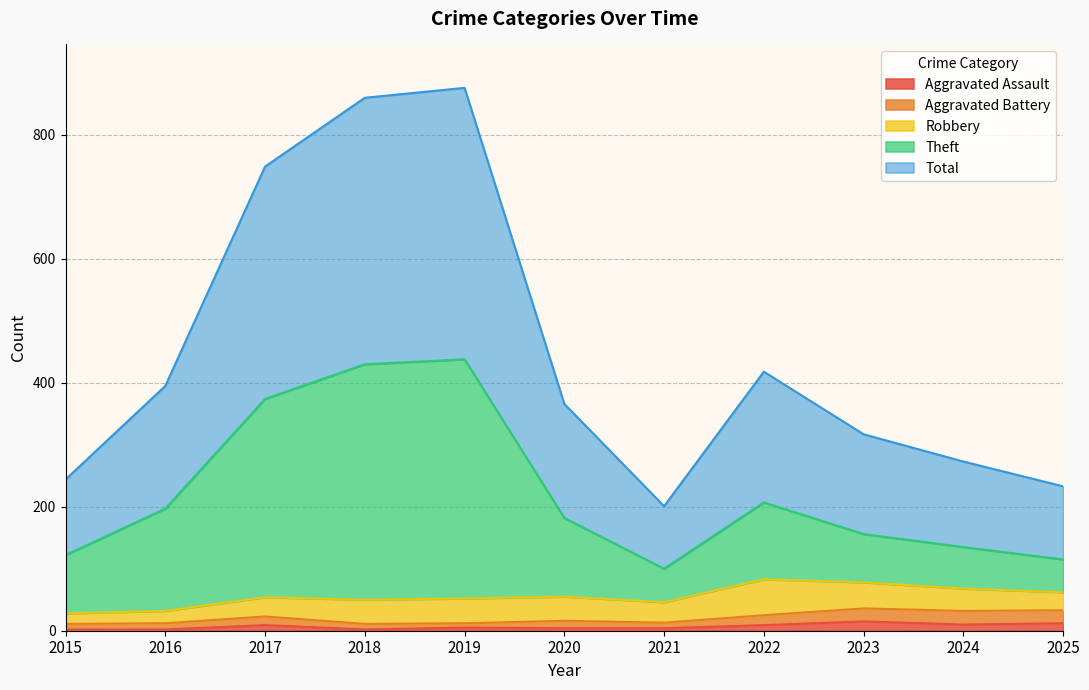

How many interior local valleys does the Theft series have?

1